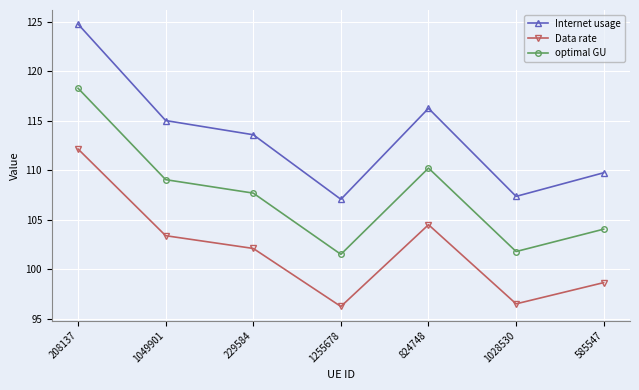

True or false: Data rate has a value of 112.1 at 208137.

True